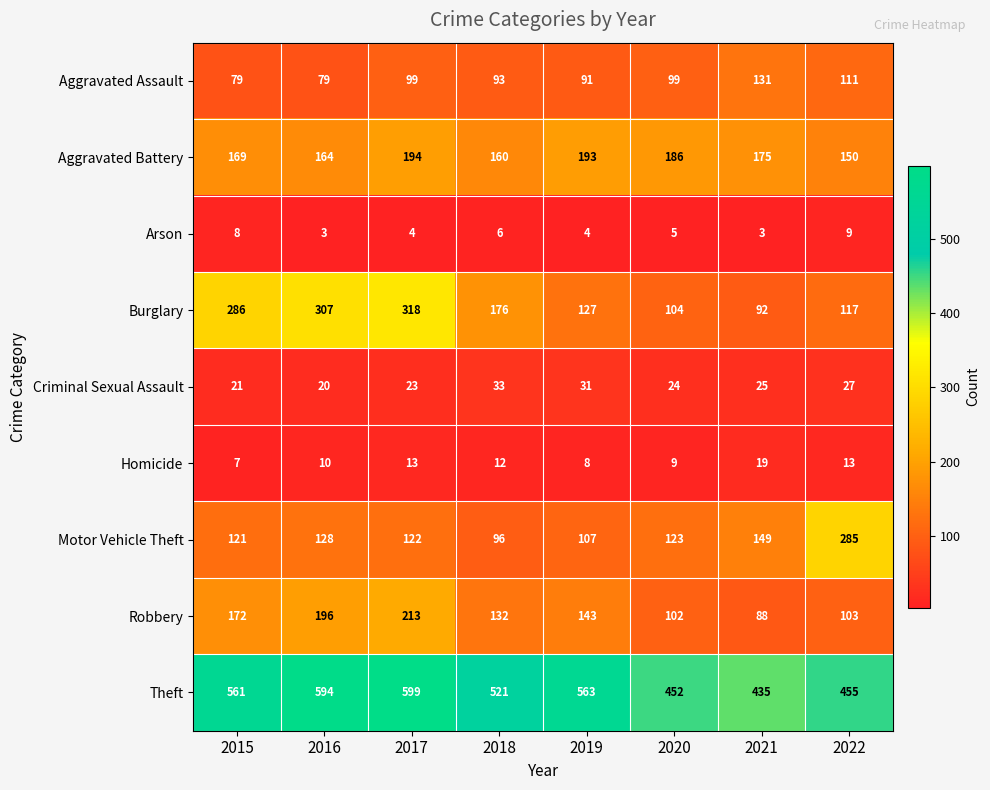

What is the average value of the Robbery series?

144